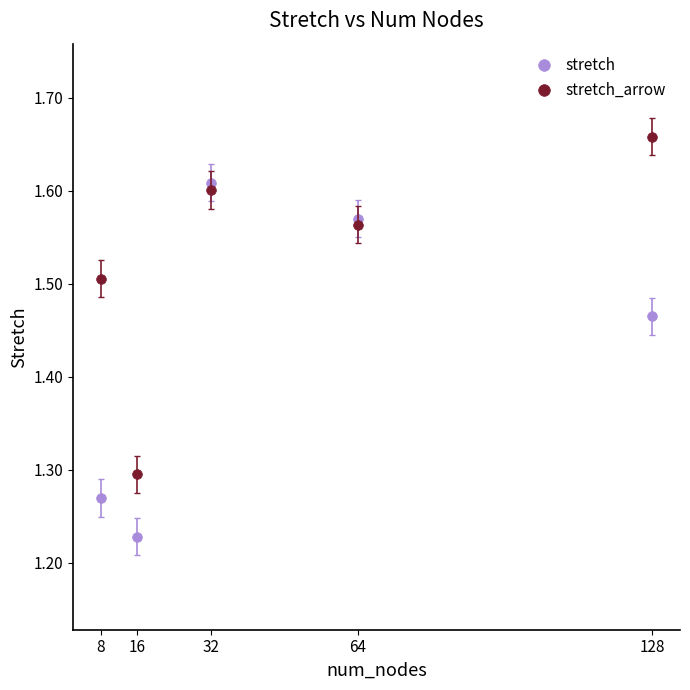

At which label does stretch_arrow reach its peak?

128